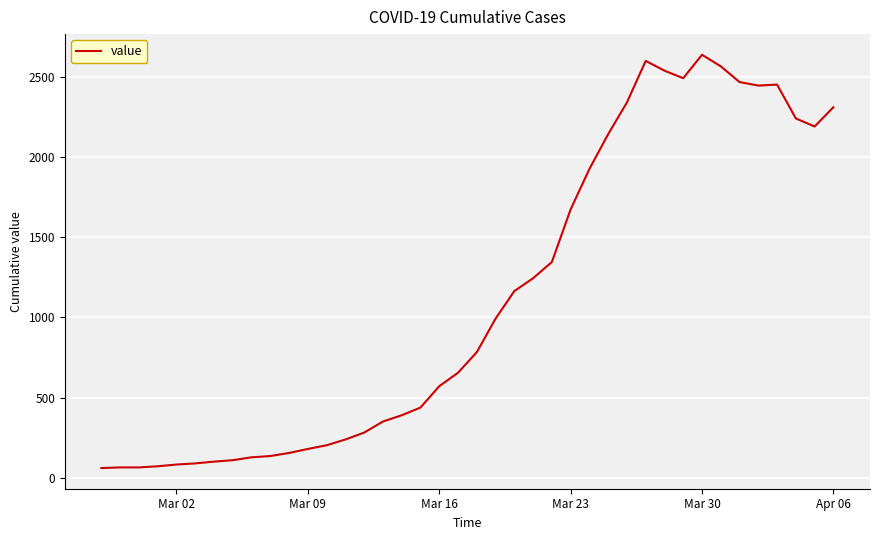

What is the greatest value displayed?

2637